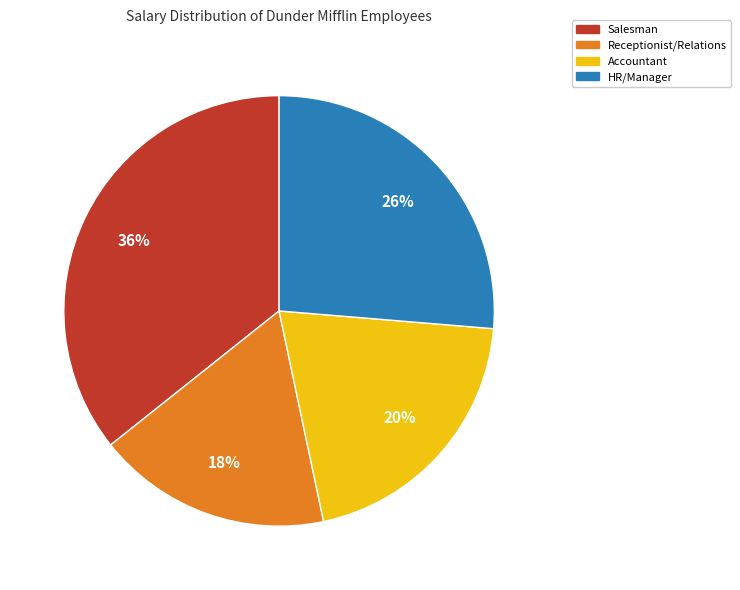

To the nearest percent, what portion does Receptionist/Relations represent?

18%